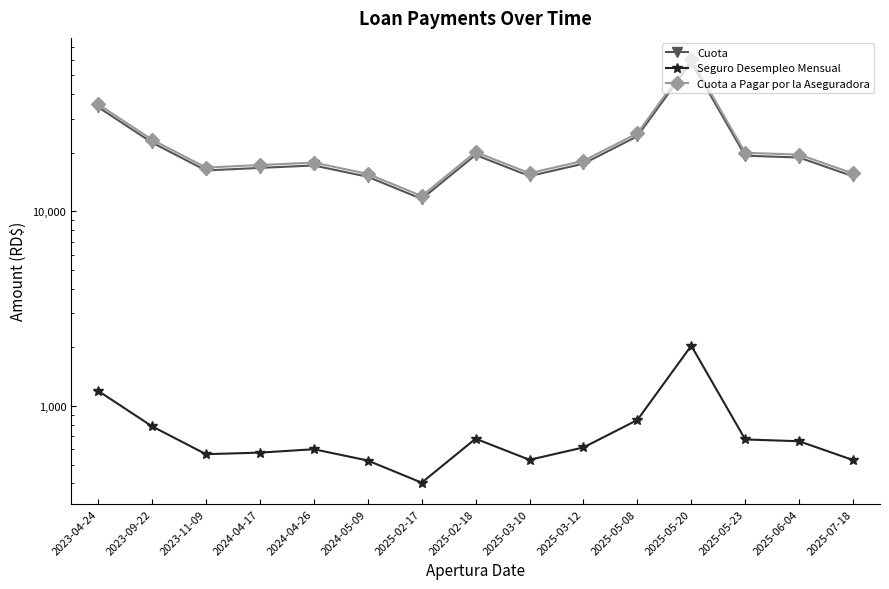

True or false: Seguro Desempleo Mensual and Cuota cross at least once.

False